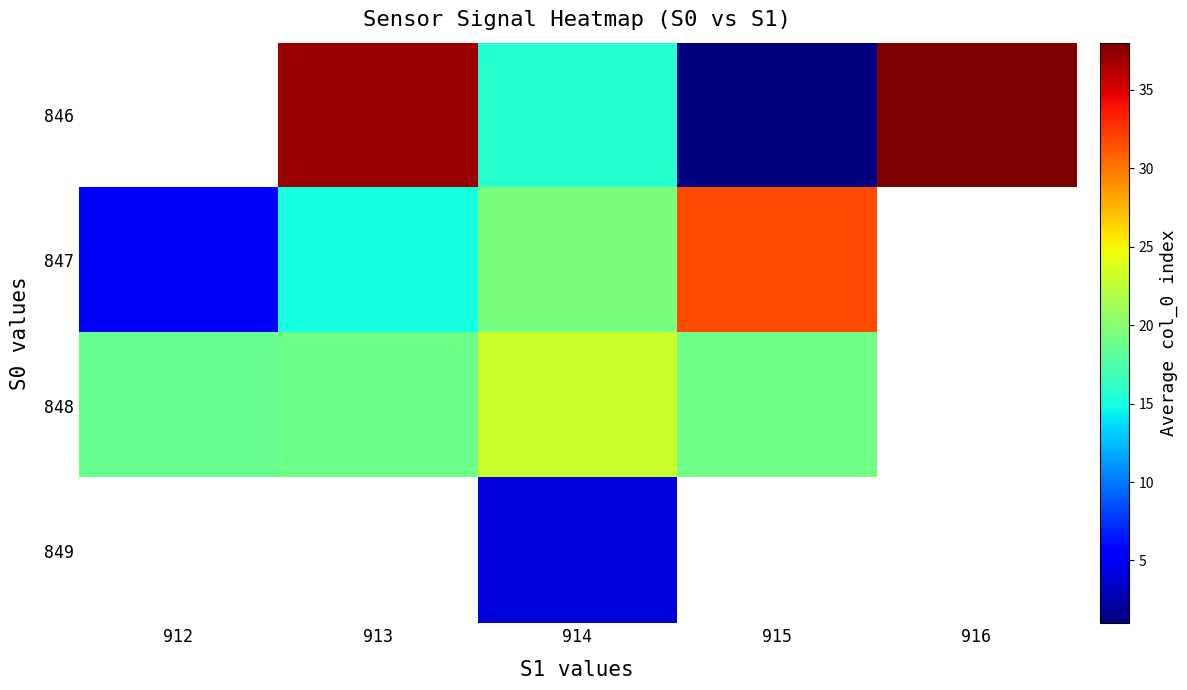

Count the 848 values in the range 18 to 23.

4